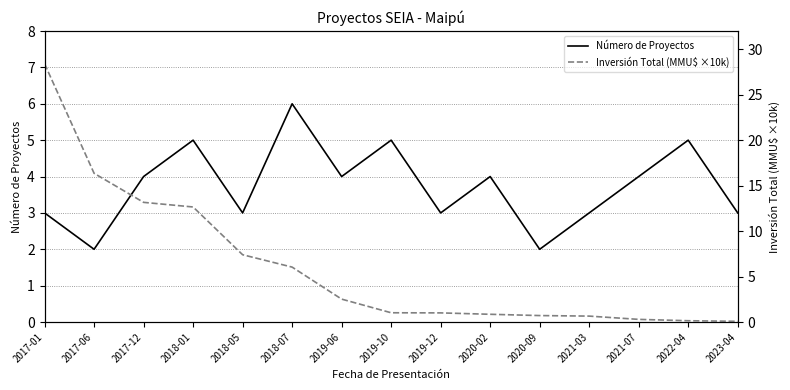

At which label is Número de Proyectos closest to 4?

2017-12